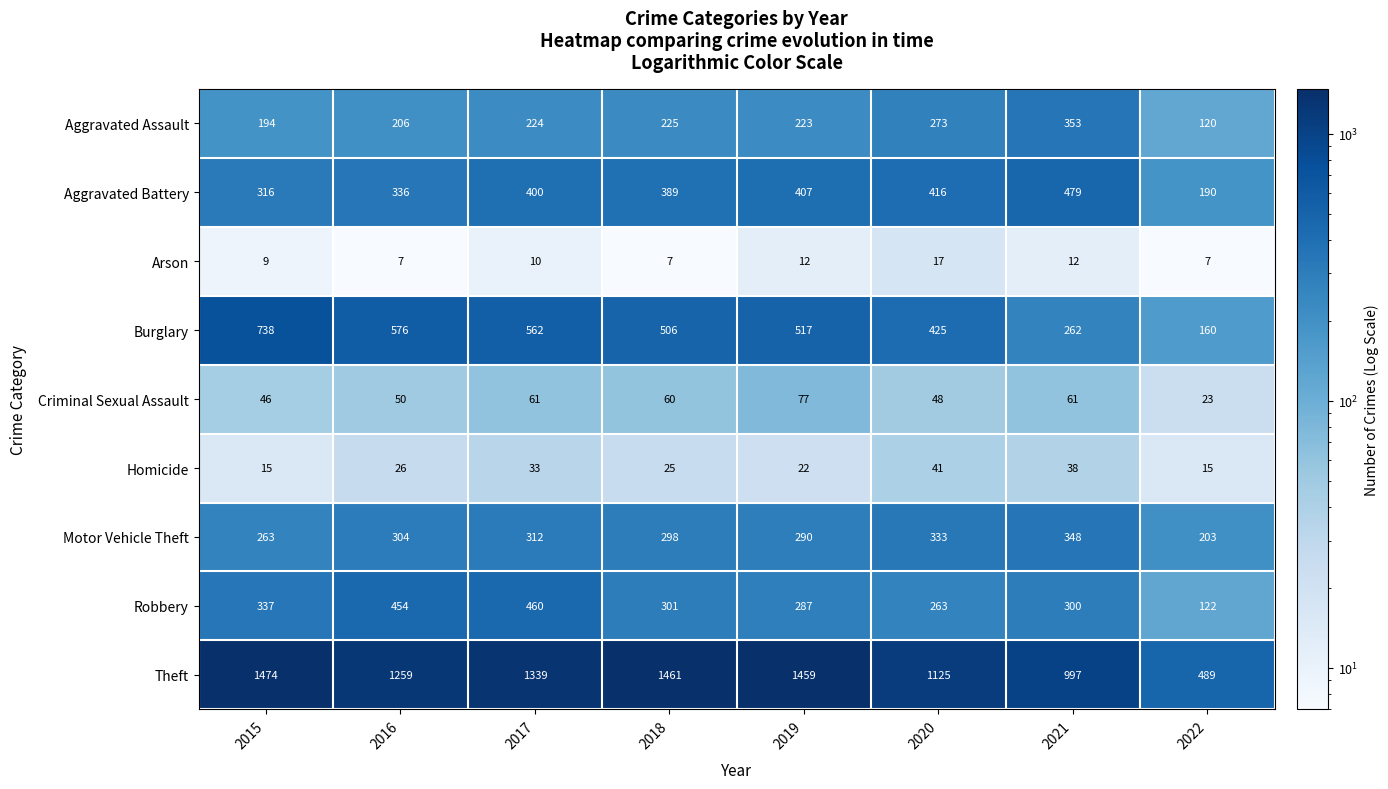

List the series in order of their peak value, lowest first.

Arson, Homicide, Criminal Sexual Assault, Motor Vehicle Theft, Aggravated Assault, Robbery, Aggravated Battery, Burglary, Theft